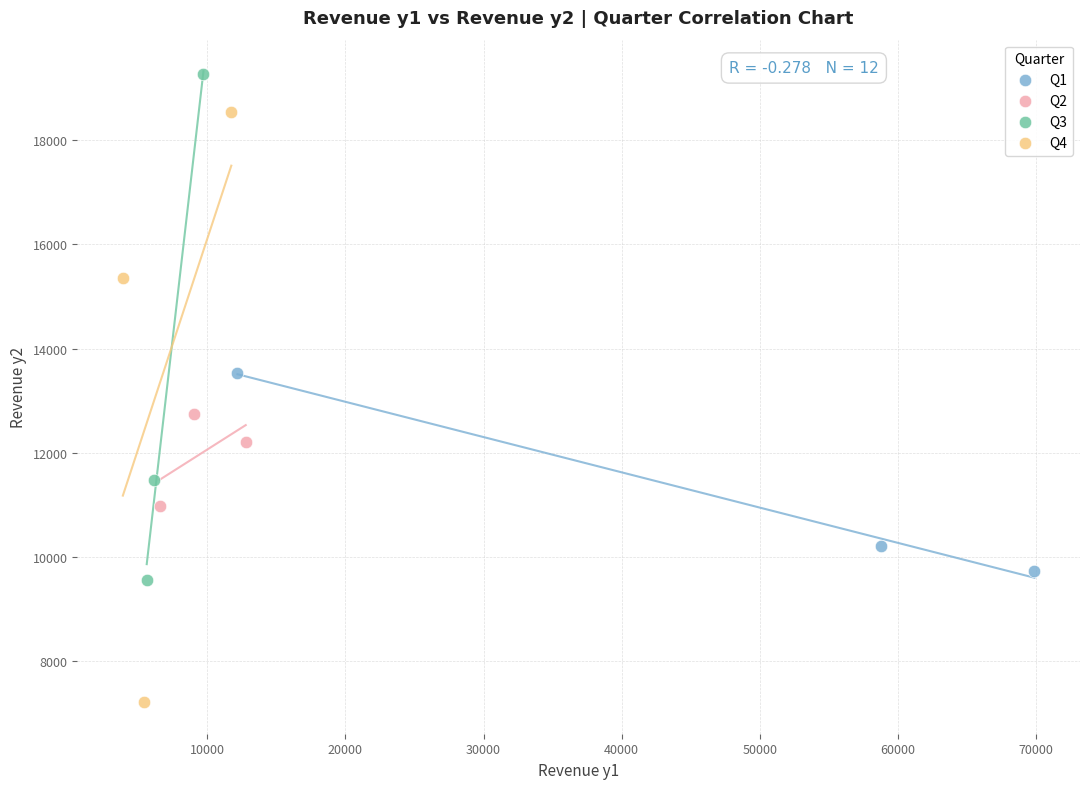

Which series contains the highest Y value?

Q3